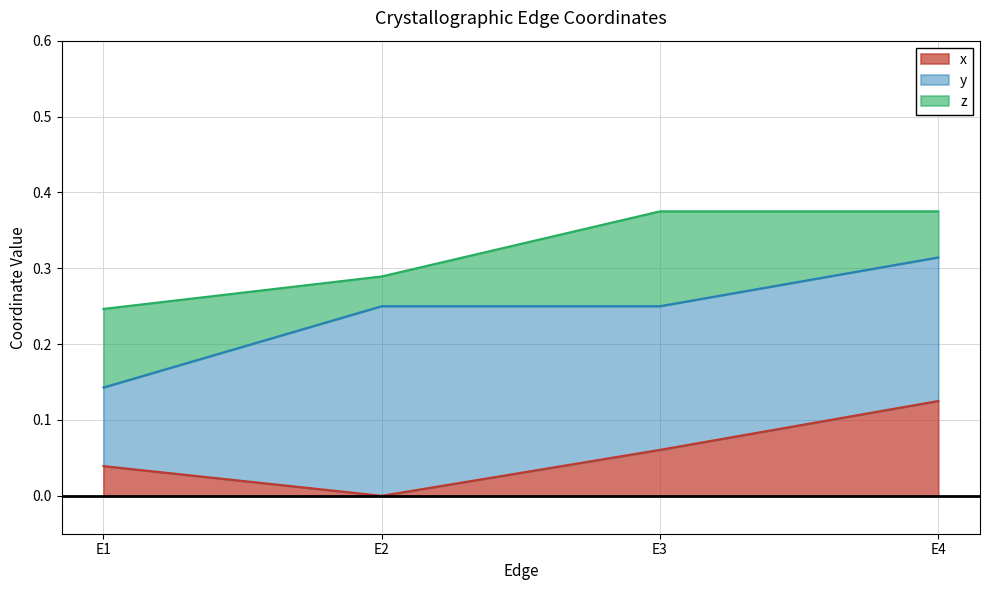

Reading left to right, what are all the values shown in this chart?

x: E1=0.0	E2=0.0	E3=0.1	E4=0.1
y: E1=0.1	E2=0.2	E3=0.2	E4=0.2
z: E1=0.1	E2=0.0	E3=0.1	E4=0.1